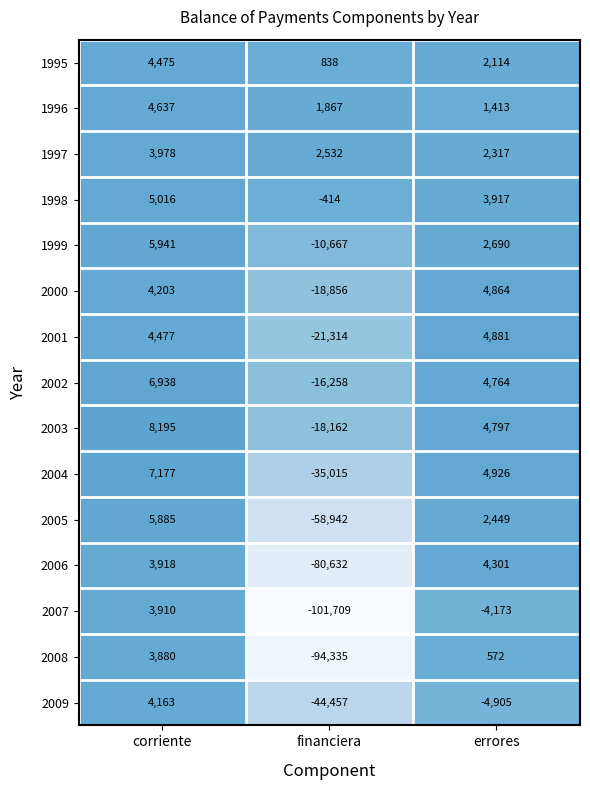

Read the 2004 value at financiera.

-35015